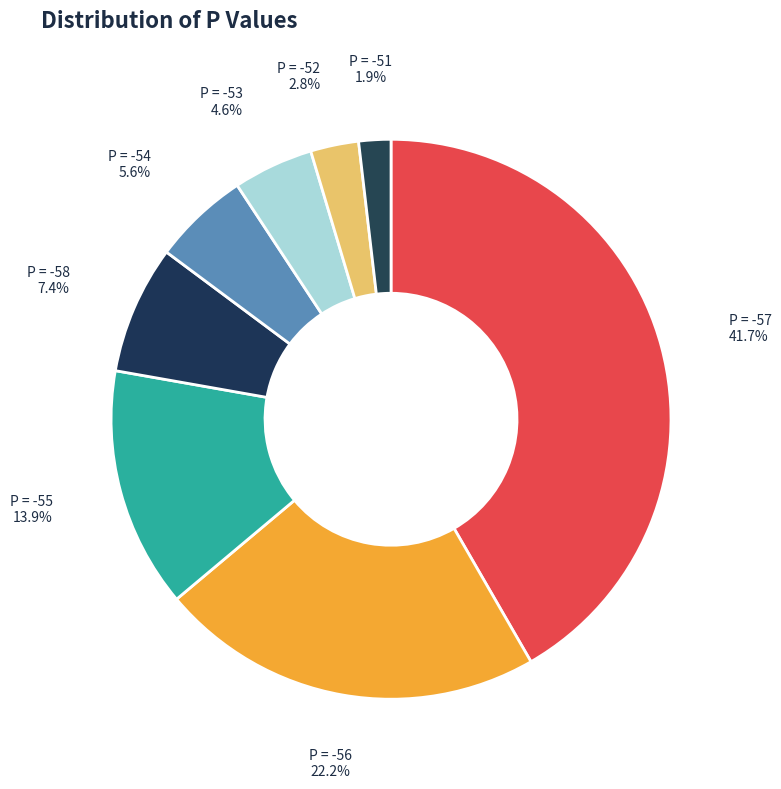

To the nearest percent, what is the difference between the largest and smallest slice percentages?

40%